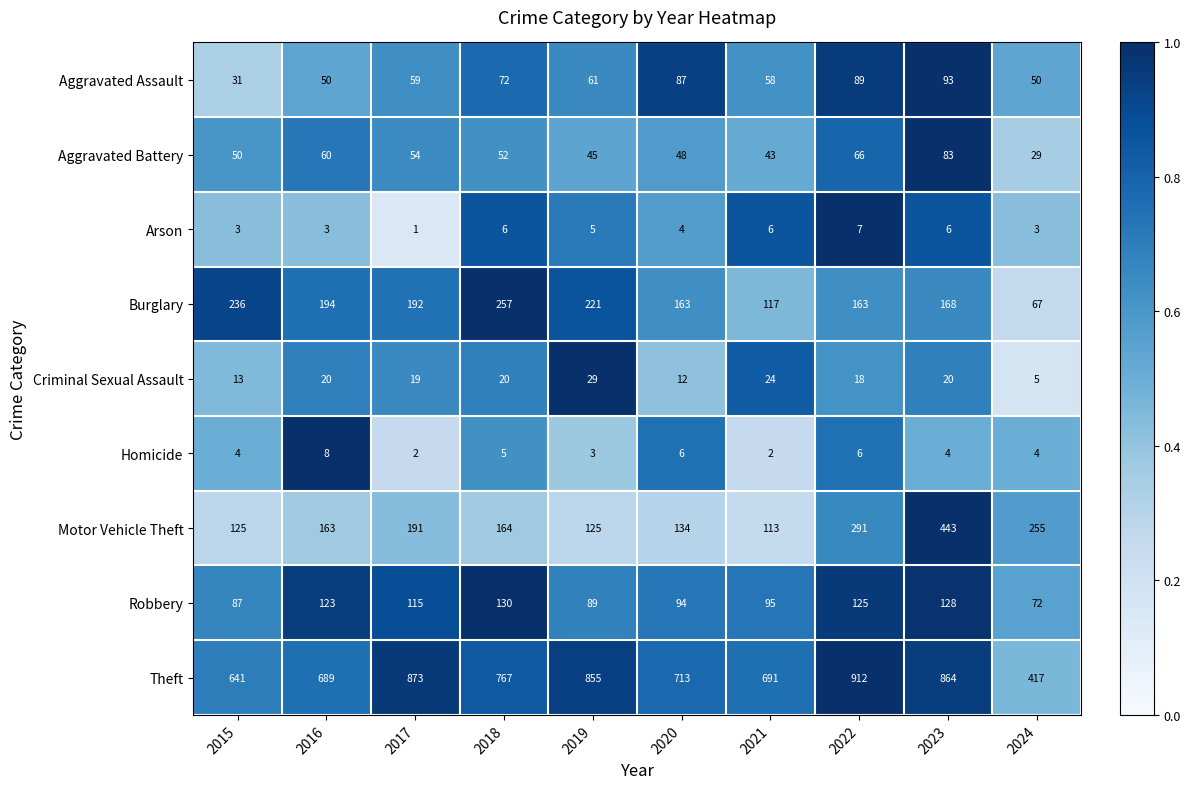

Rank the series by their maximum value, from highest to lowest.

Theft, Motor Vehicle Theft, Burglary, Robbery, Aggravated Assault, Aggravated Battery, Criminal Sexual Assault, Homicide, Arson